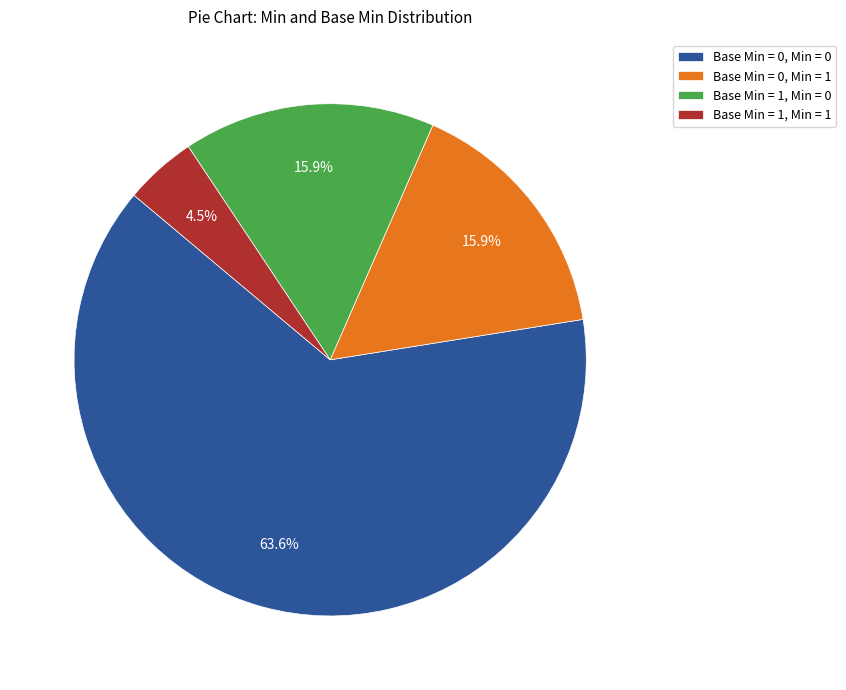

Between Base Min = 1, Min = 1 and Base Min = 0, Min = 1, which is larger?

Base Min = 0, Min = 1